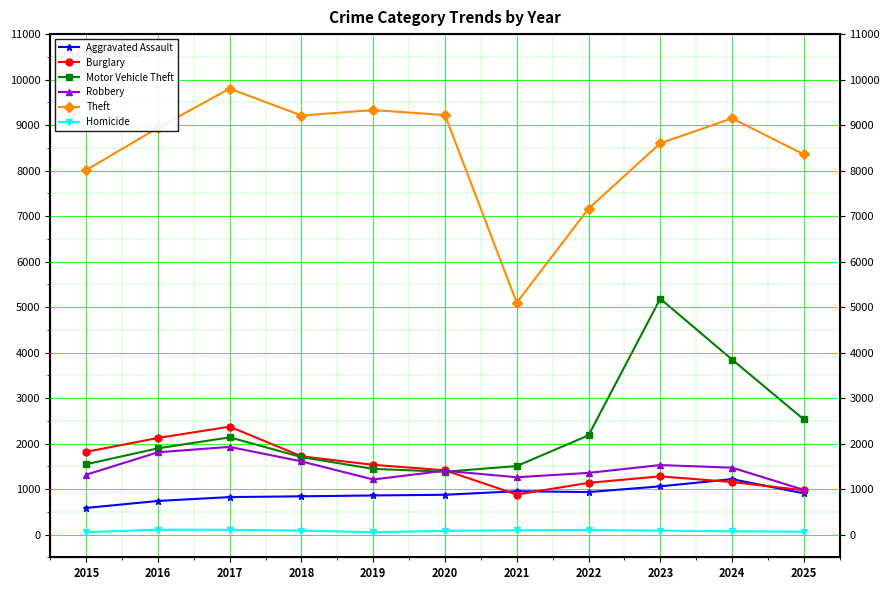

What is the value of the Burglary point at the 9th from the left?

1279